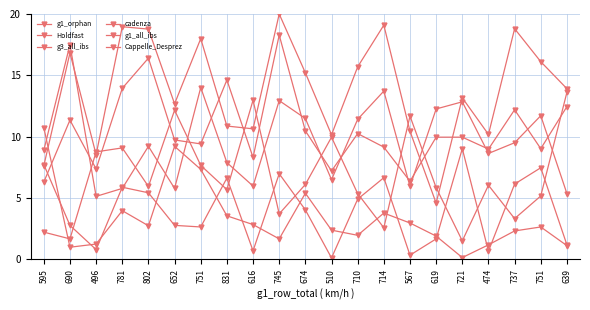

How many data points does each series have?

21